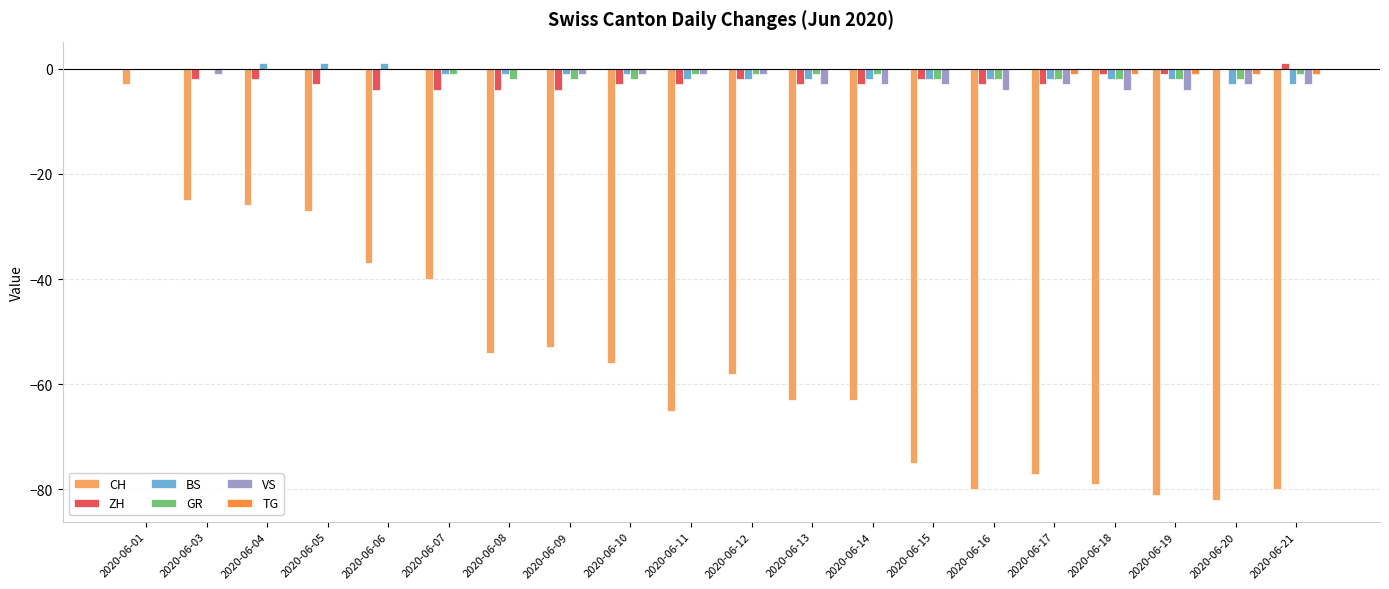

At which category is the sum across all series the highest?

2020-06-01